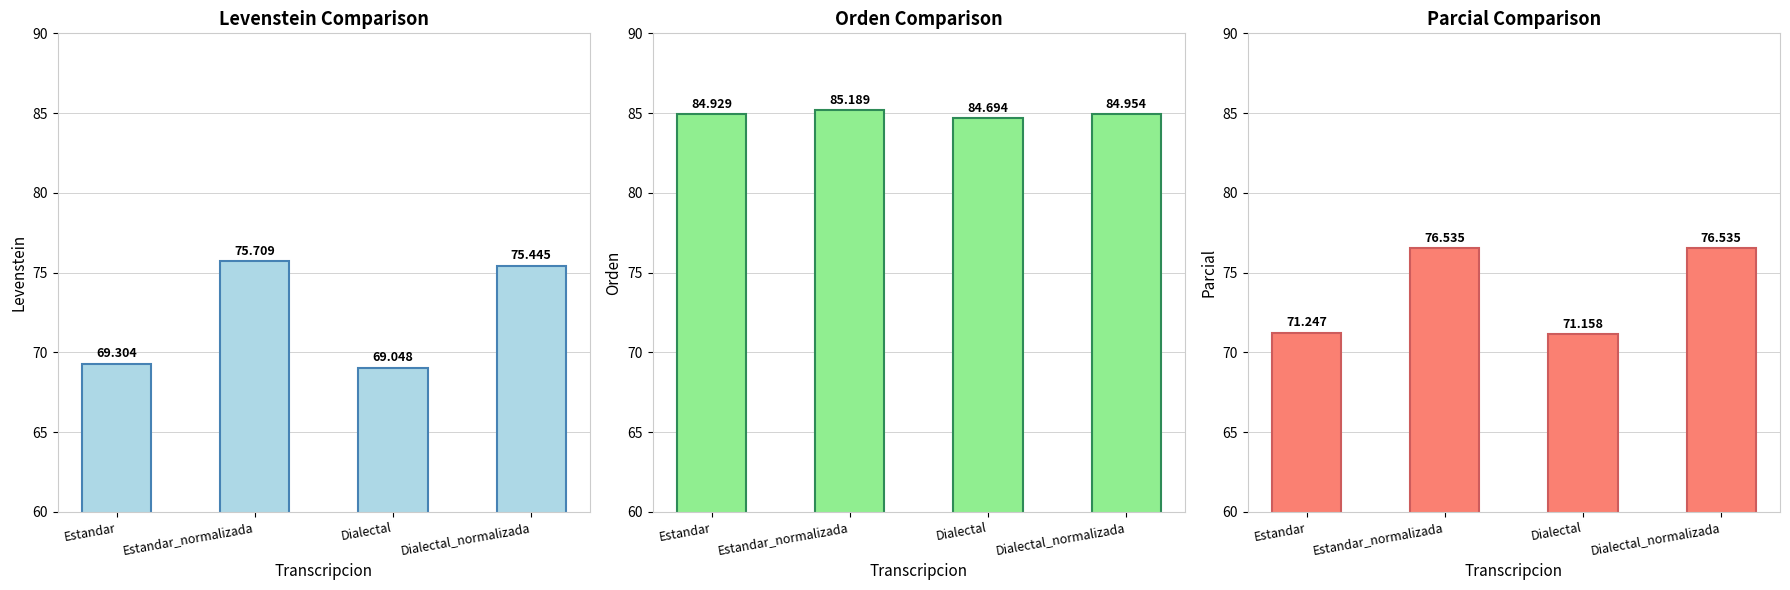

How many distinct data groups are displayed?

3